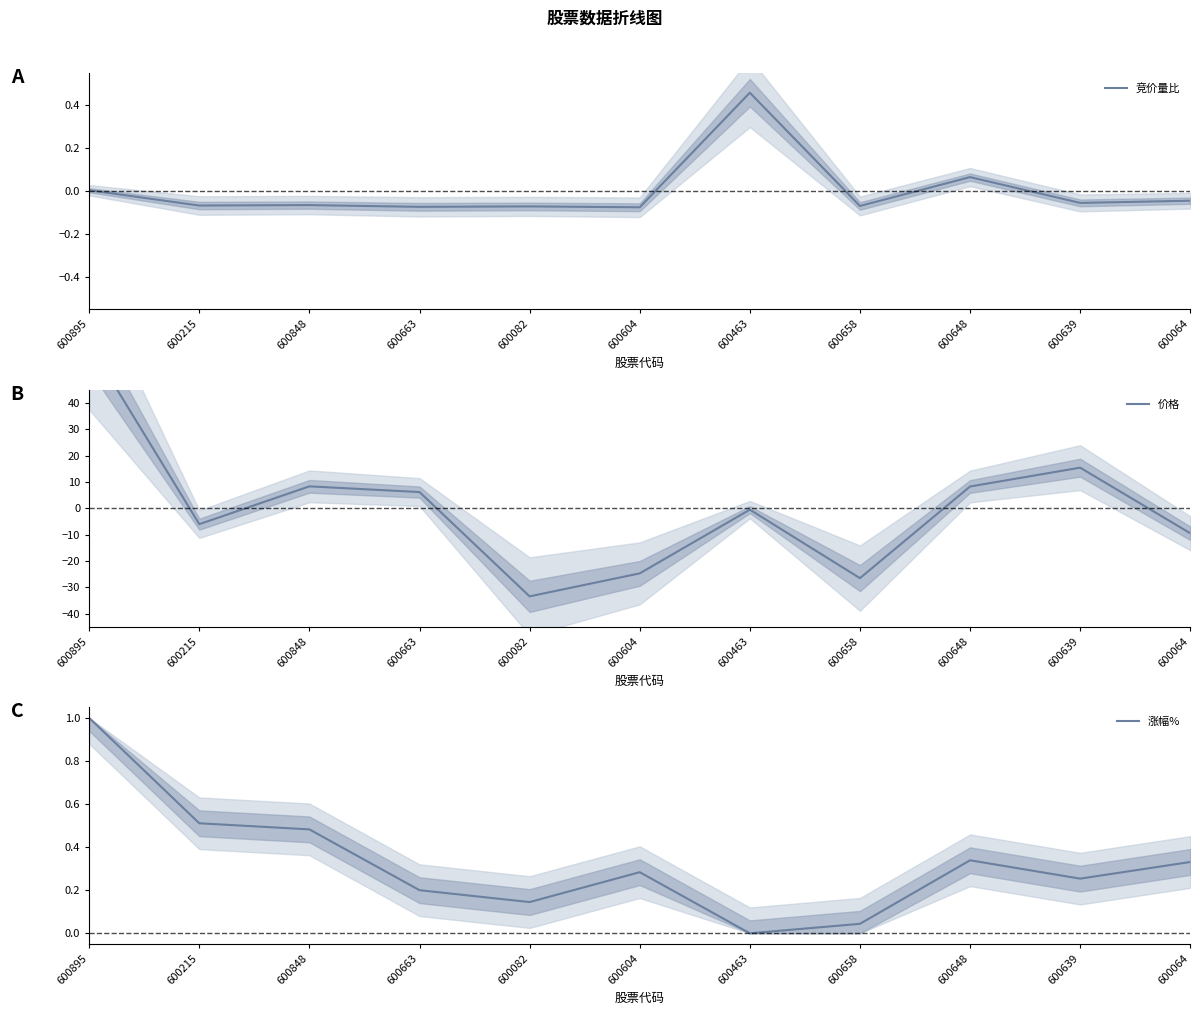

Reading left to right, what are all the values shown in this chart?

竞价量比: 0.0	-0.1	-0.1	-0.1	-0.1	-0.1	0.5	-0.1	0.1	-0.1	-0.0
价格: 62.5	-6.0	8.3	6.2	-33.5	-24.7	-0.5	-26.5	8.3	15.4	-9.5
涨幅%: 1.0	0.5	0.5	0.2	0.1	0.3	0.0	0.0	0.3	0.3	0.3